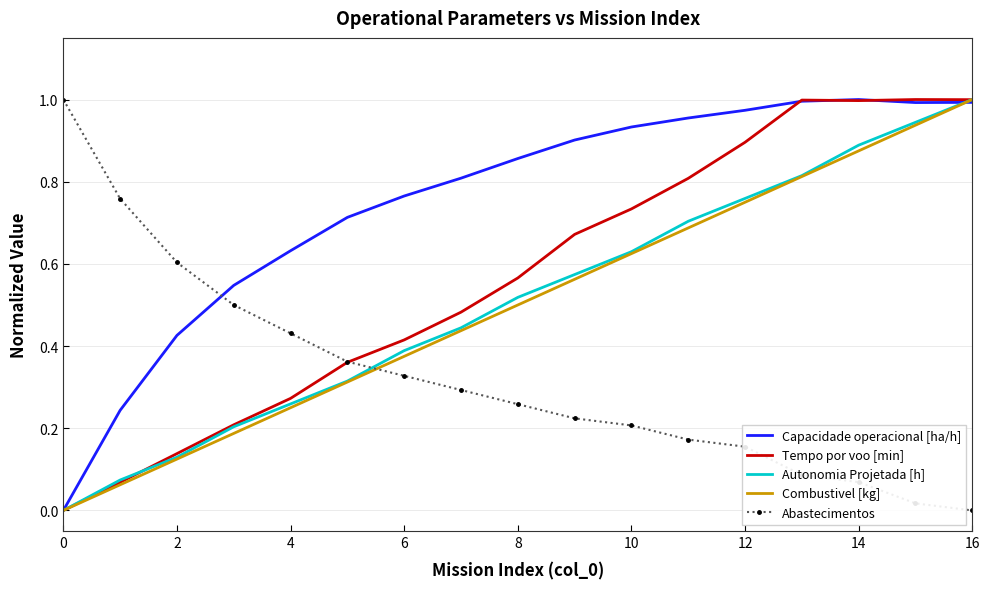

What is the sum of all Capacidade operacional [ha/h] values?

12.7